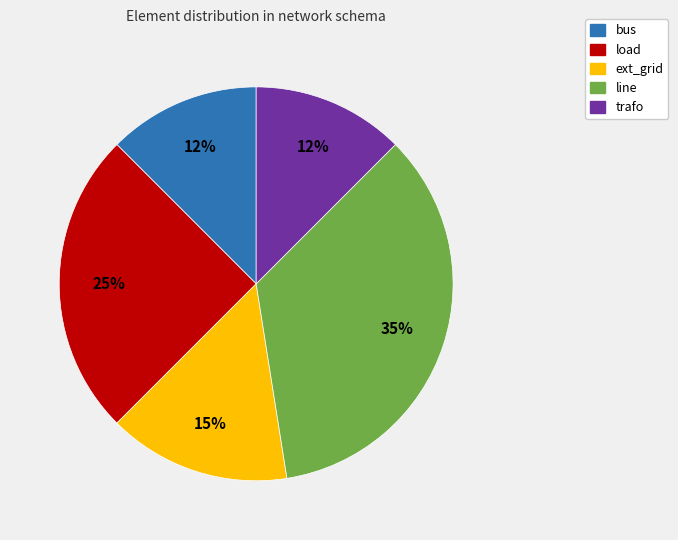

What is the largest slice in the pie chart?

line